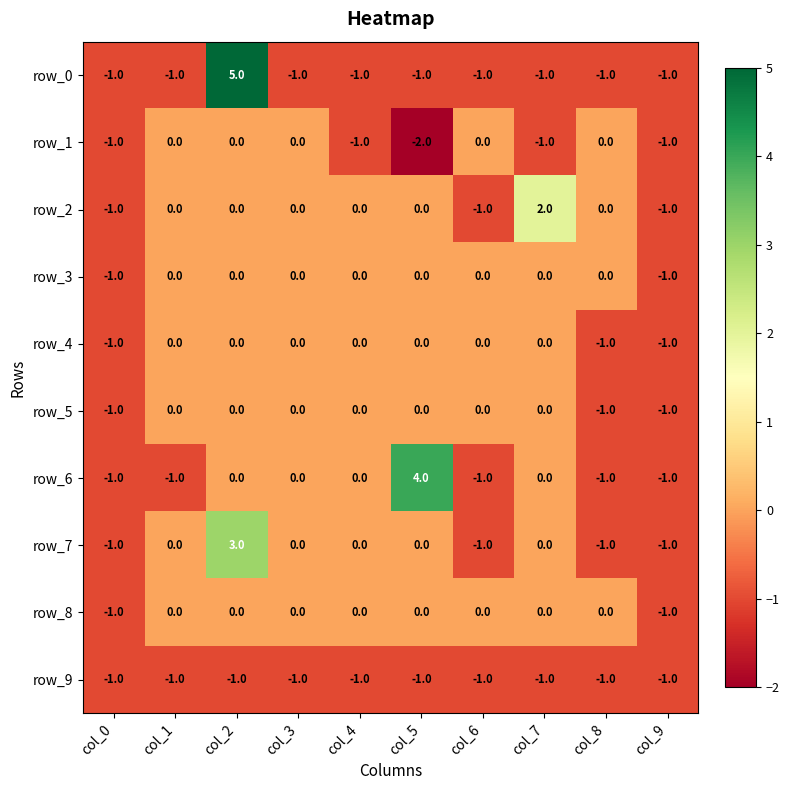

Reading right to left, what are all the values shown in this chart?

row_0: -1	-1	-1	-1	-1	-1	-1	5	-1	-1
row_1: -1	0	-1	0	-2	-1	0	0	0	-1
row_2: -1	0	2	-1	0	0	0	0	0	-1
row_3: -1	0	0	0	0	0	0	0	0	-1
row_4: -1	-1	0	0	0	0	0	0	0	-1
row_5: -1	-1	0	0	0	0	0	0	0	-1
row_6: -1	-1	0	-1	4	0	0	0	-1	-1
row_7: -1	-1	0	-1	0	0	0	3	0	-1
row_8: -1	0	0	0	0	0	0	0	0	-1
row_9: -1	-1	-1	-1	-1	-1	-1	-1	-1	-1